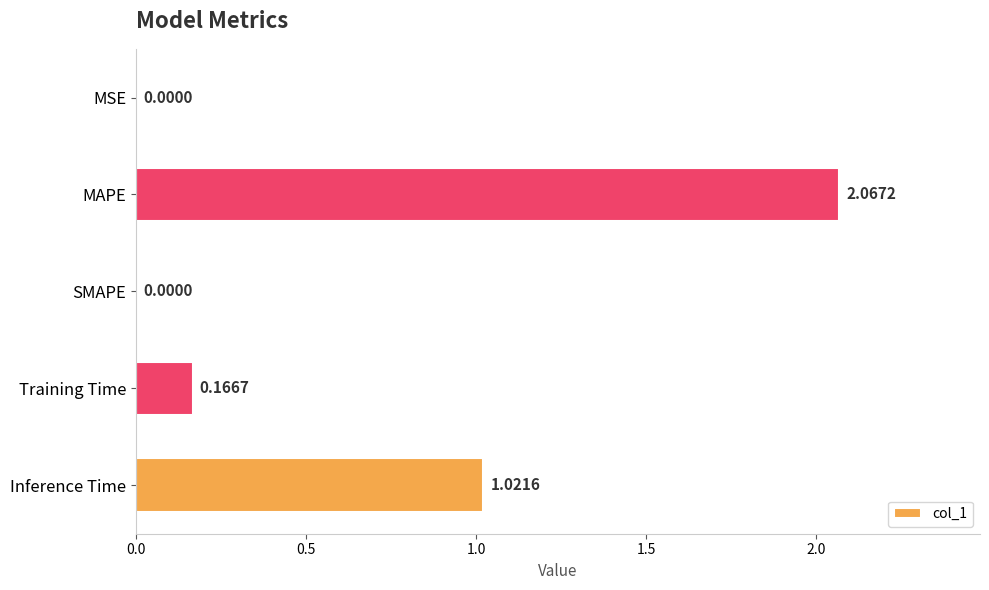

At which label is the value closest to 1?

Inference Time